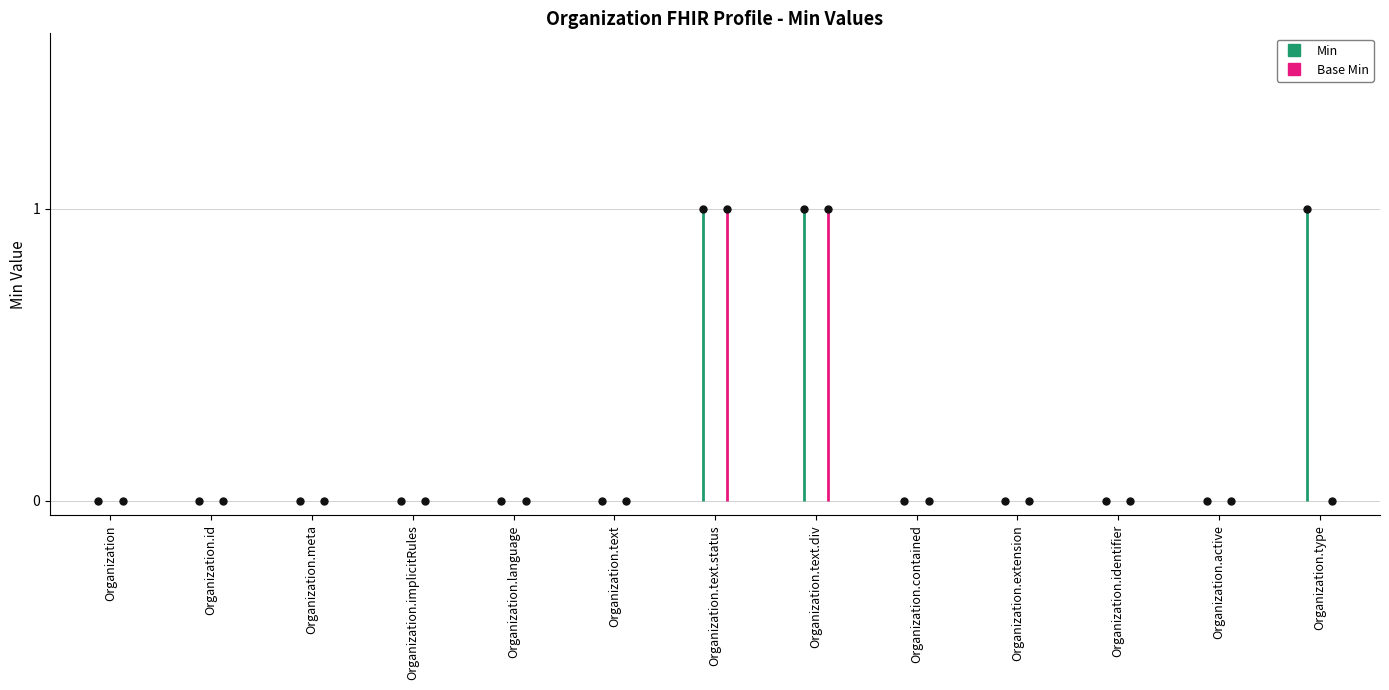

Which series has the largest Y range (max minus min)?

Min